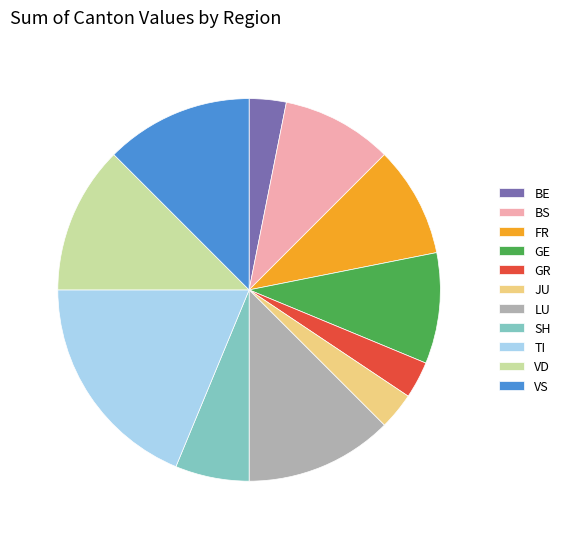

Approximately how many times larger is the value at VS compared to LU?

1.0